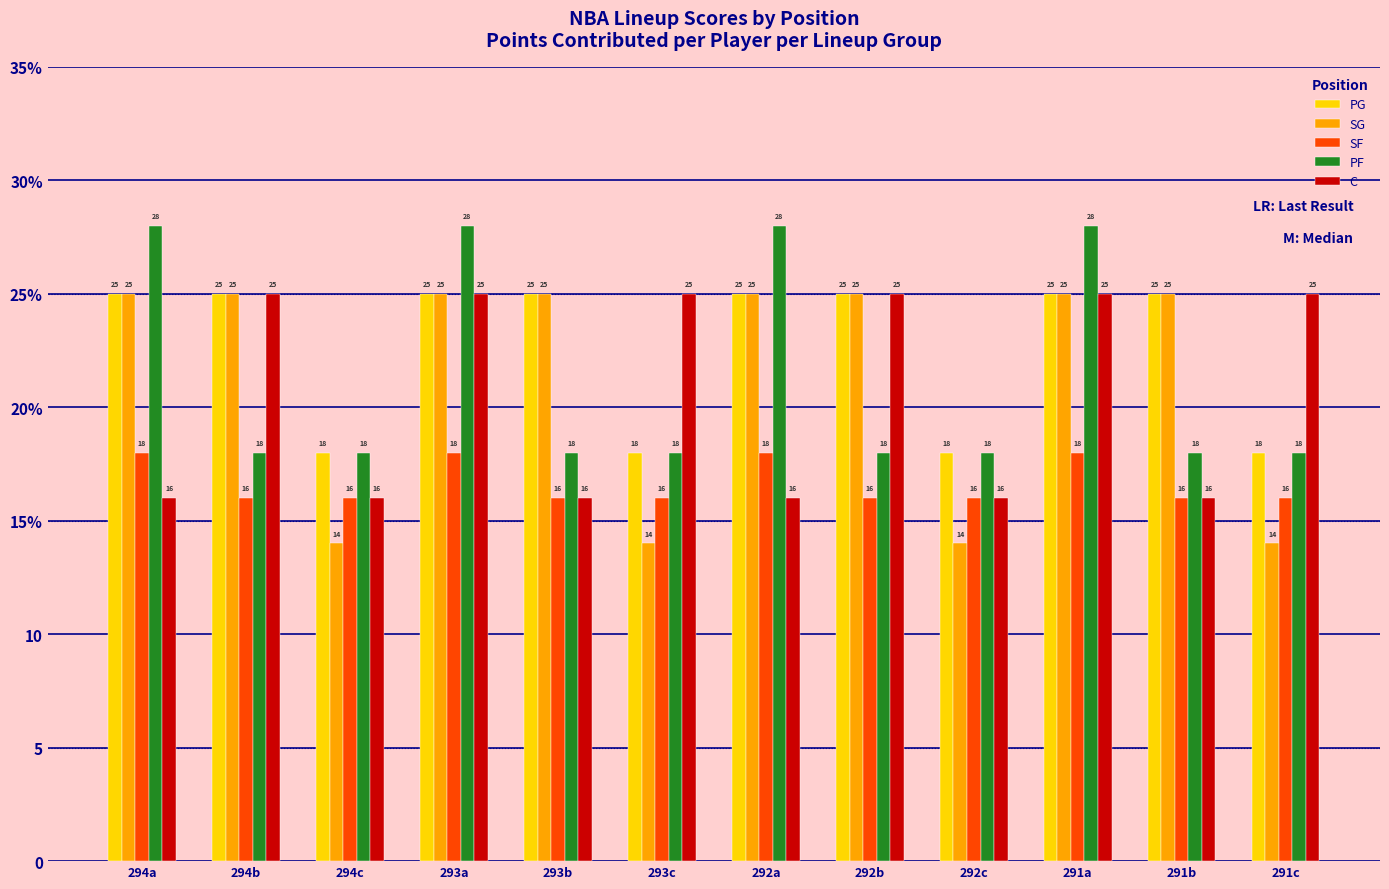

What are all the series names shown in the legend?

PG, SG, SF, PF, C